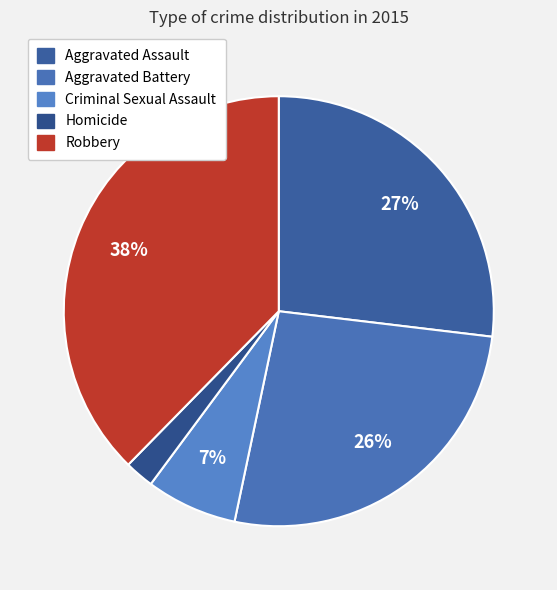

How many slices are in this pie chart?

5